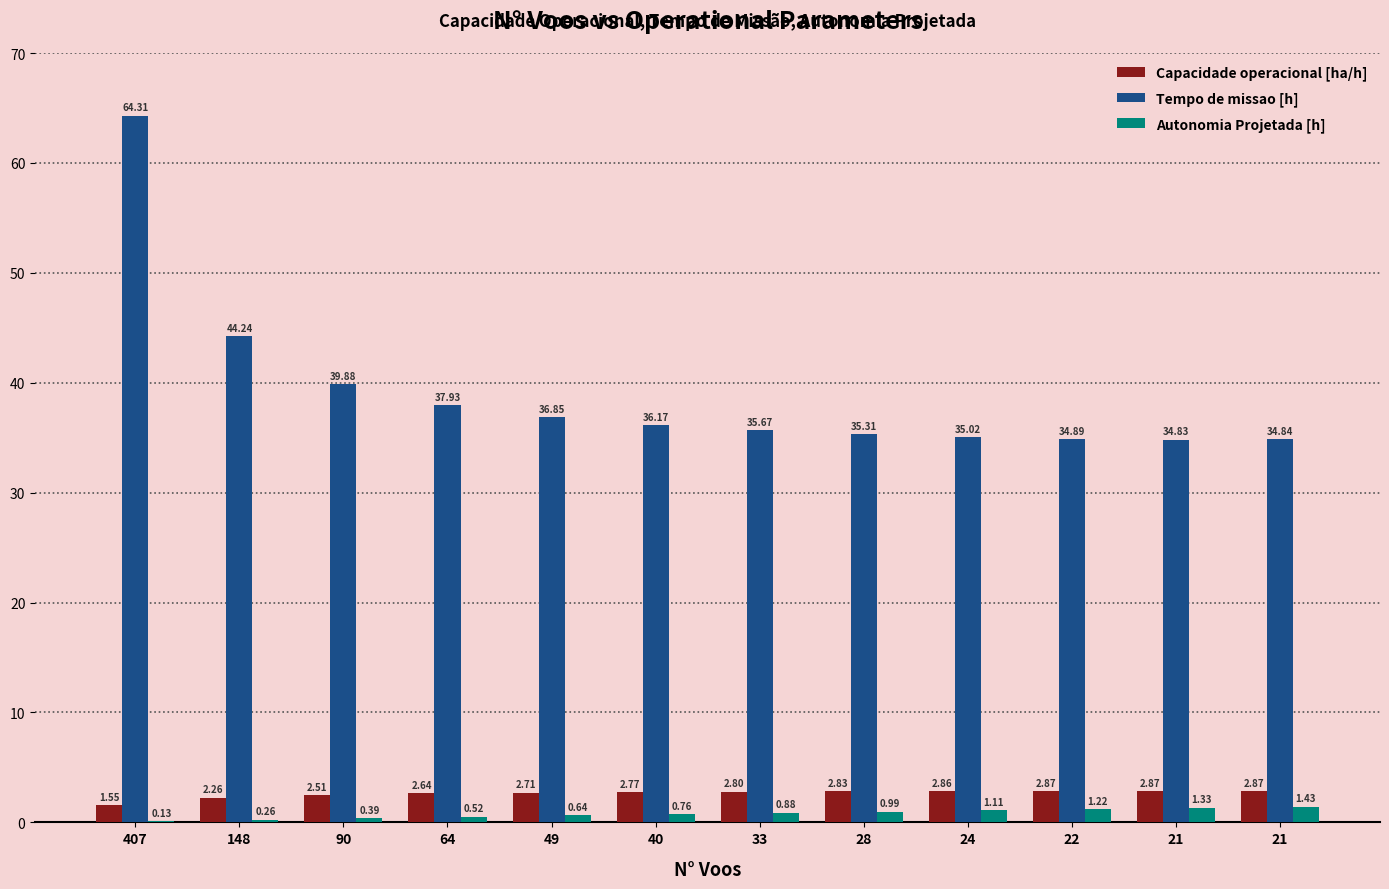

Rank the series by their maximum value, from lowest to highest.

Autonomia Projetada [h], Capacidade operacional [ha/h], Tempo de missao [h]